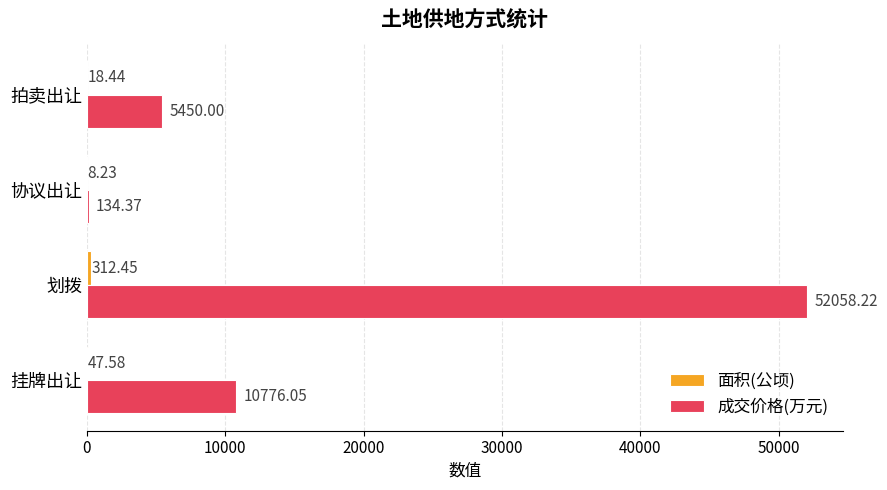

Which category has the highest value in the 成交价格(万元) series?

划拨